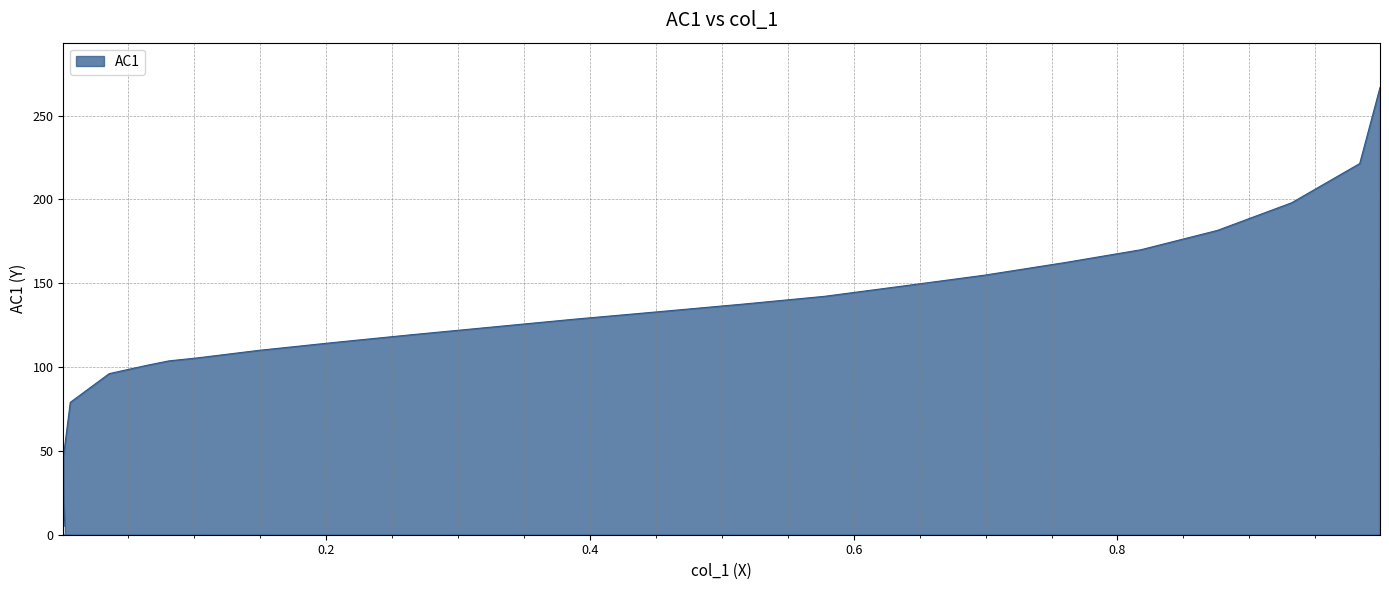

Reading left to right, extract all data points from this chart.

0.0018=4.9	0.0008=21.1	0.0006=46.1	0.0059=79.0	0.0354=96.1	0.064=101.0	0.0806=103.7	0.1009=105.3	0.149=110.0	0.2053=114.6	0.2644=119.3	0.3263=123.9	0.3882=128.5	0.4501=132.9	0.5157=137.5	0.5776=142.2	0.6385=148.4	0.6986=154.7	0.7604=162.3	0.8177=169.9	0.8758=181.5	0.9321=198.0	0.9837=221.4	0.9991=266.8